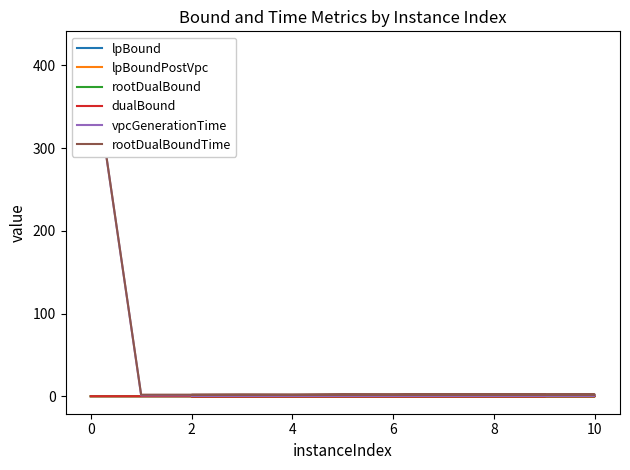

What is the value of the rootDualBoundTime point at the 9th from the left?

1.6